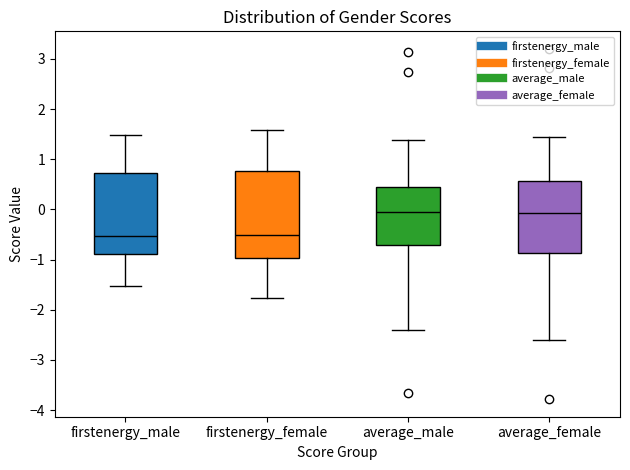

Where does the lower whisker of the box for average_female end on the y-axis? The values are not printed on the chart, so give them approximately, as read against the axis.

-2.6